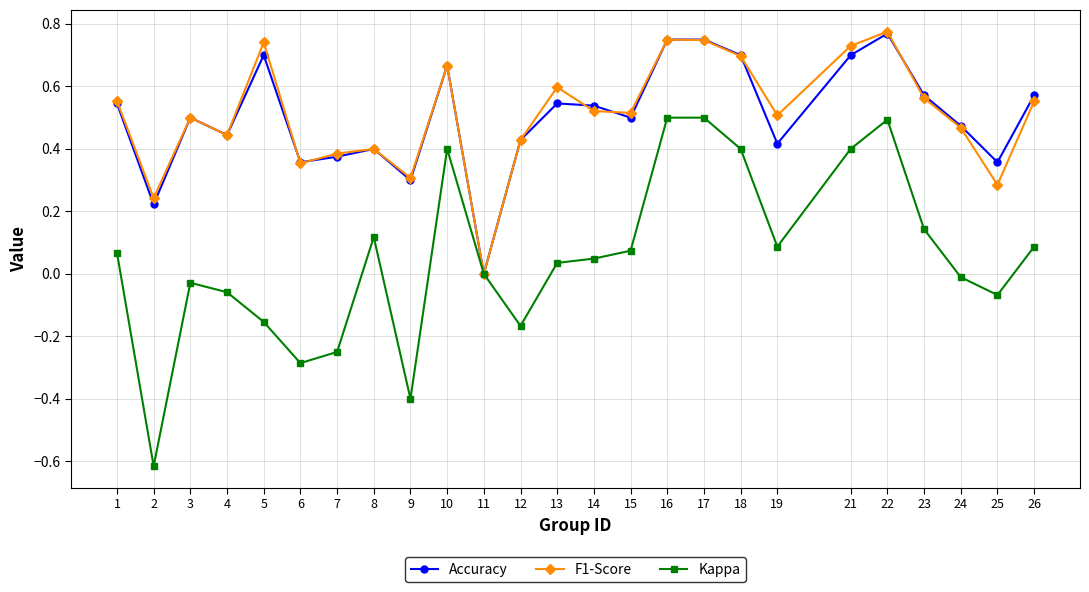

What is the value of the F1-Score point at the 9th from the left?

0.3